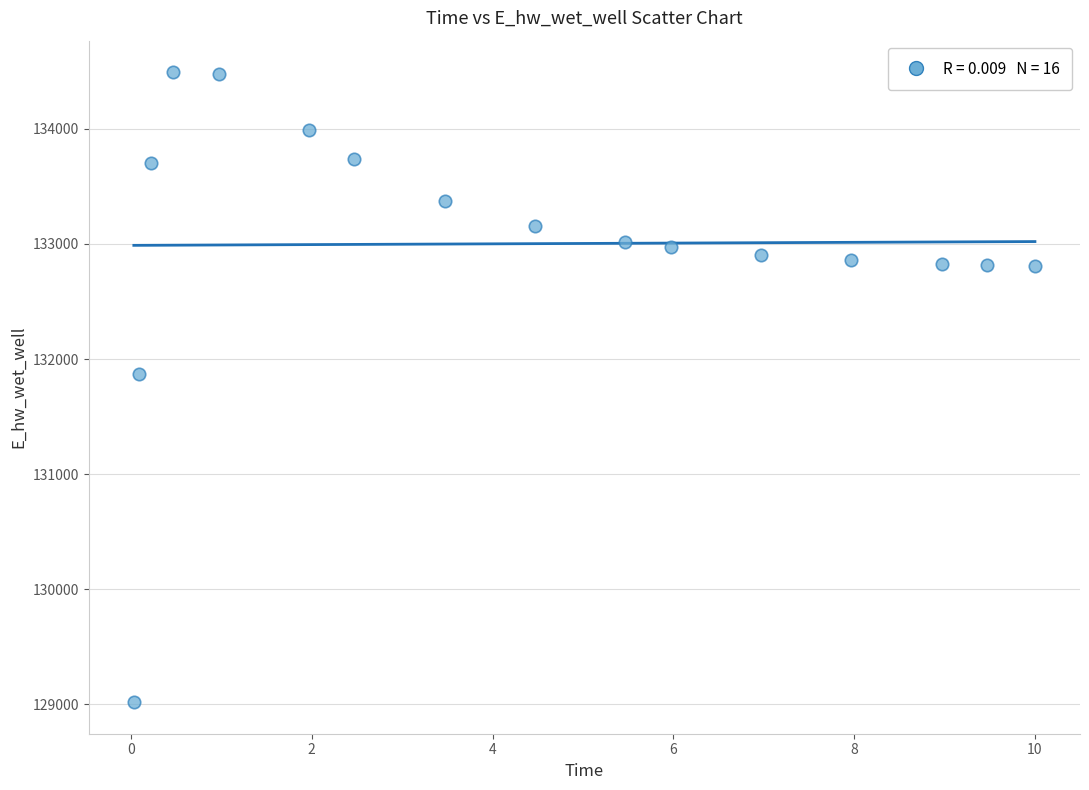

What is the range of X values (max minus min)?

10.0